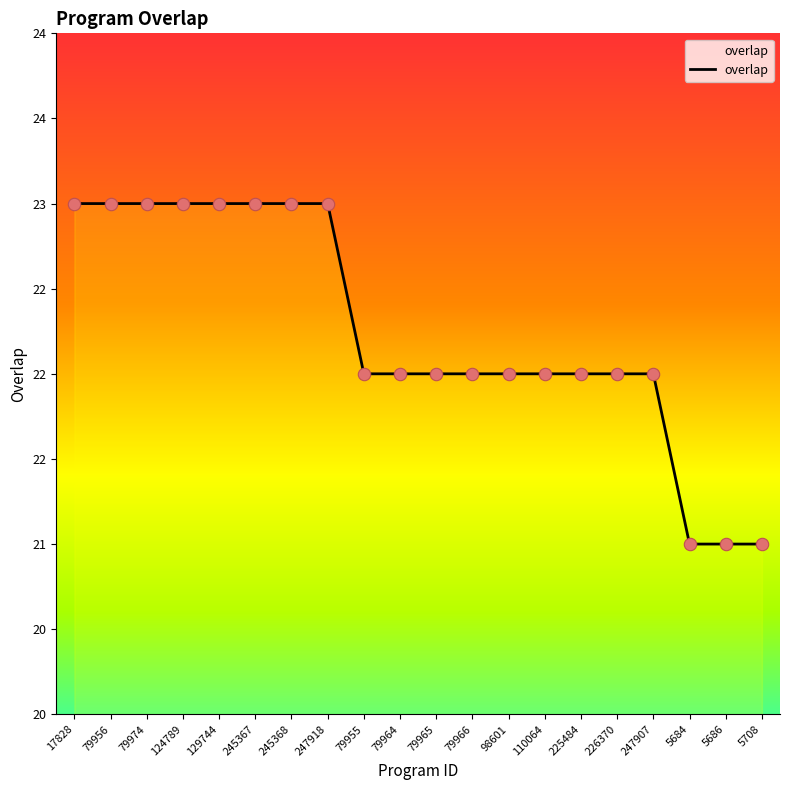

What is the change in value from 129744 to 79955?

-1